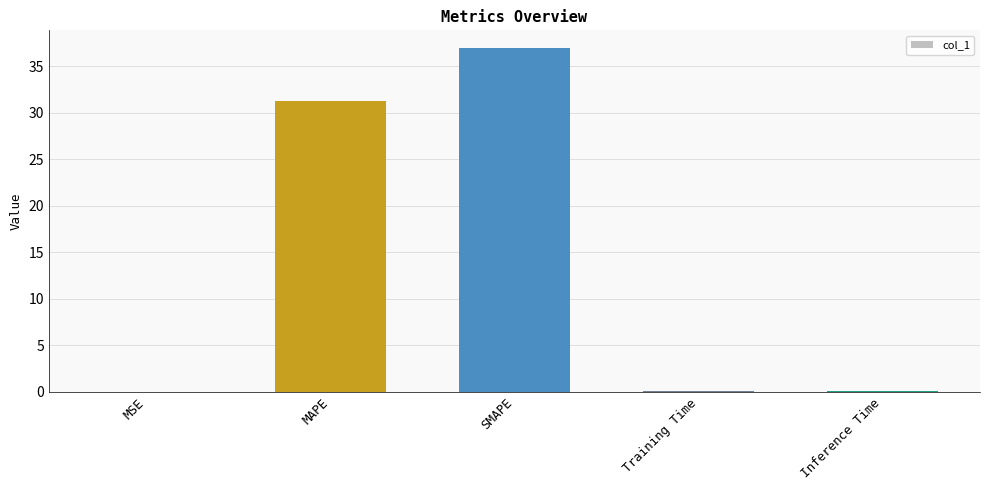

True or false: the data shows 31.2 at MAPE.

True